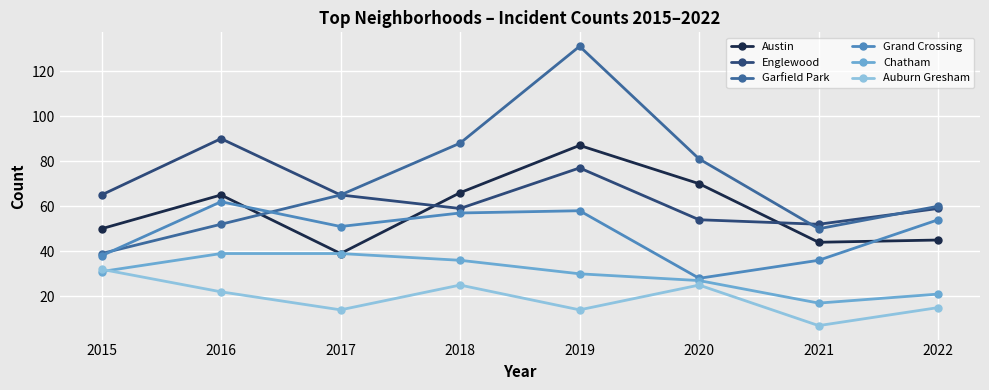

True or false: Grand Crossing and Auburn Gresham intersect in this chart.

False